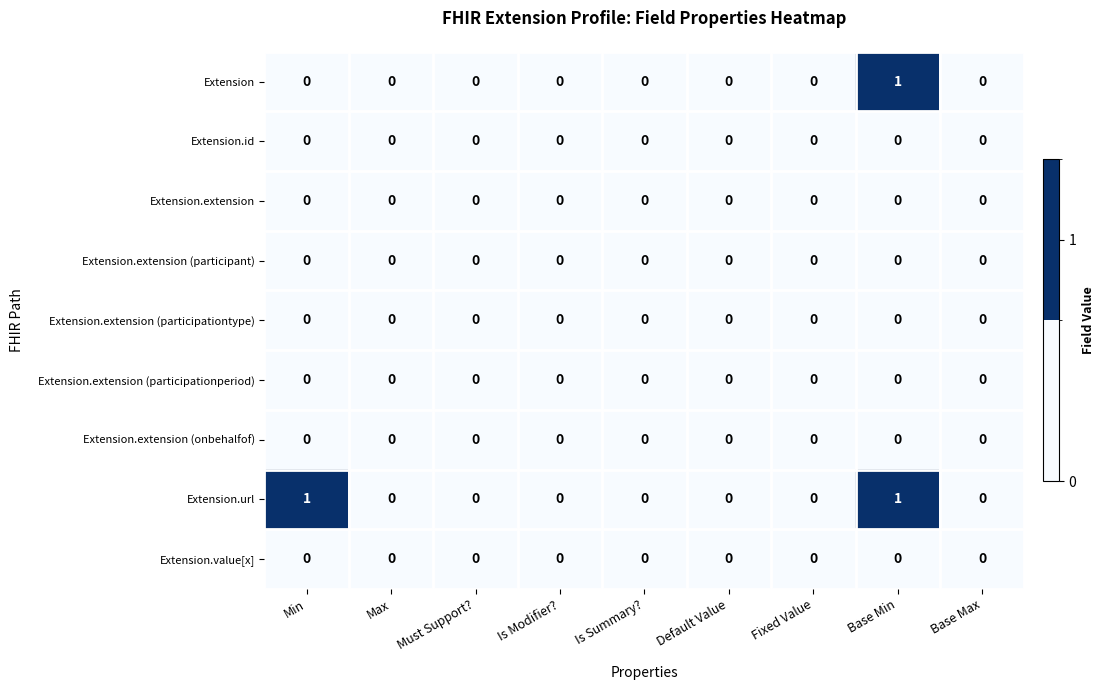

How many series are shown in this chart?

9